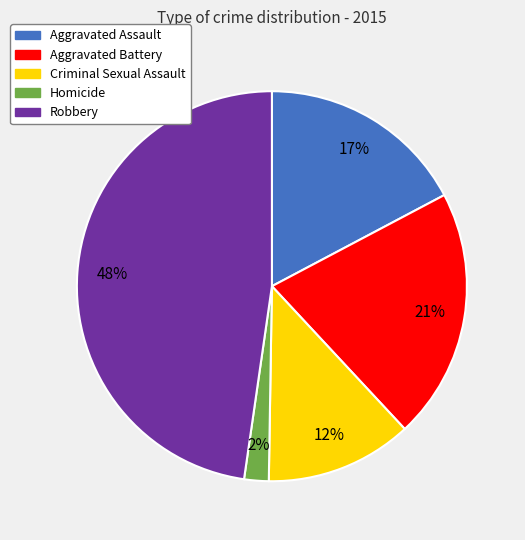

To the nearest percent, what is the average slice percentage?

20%